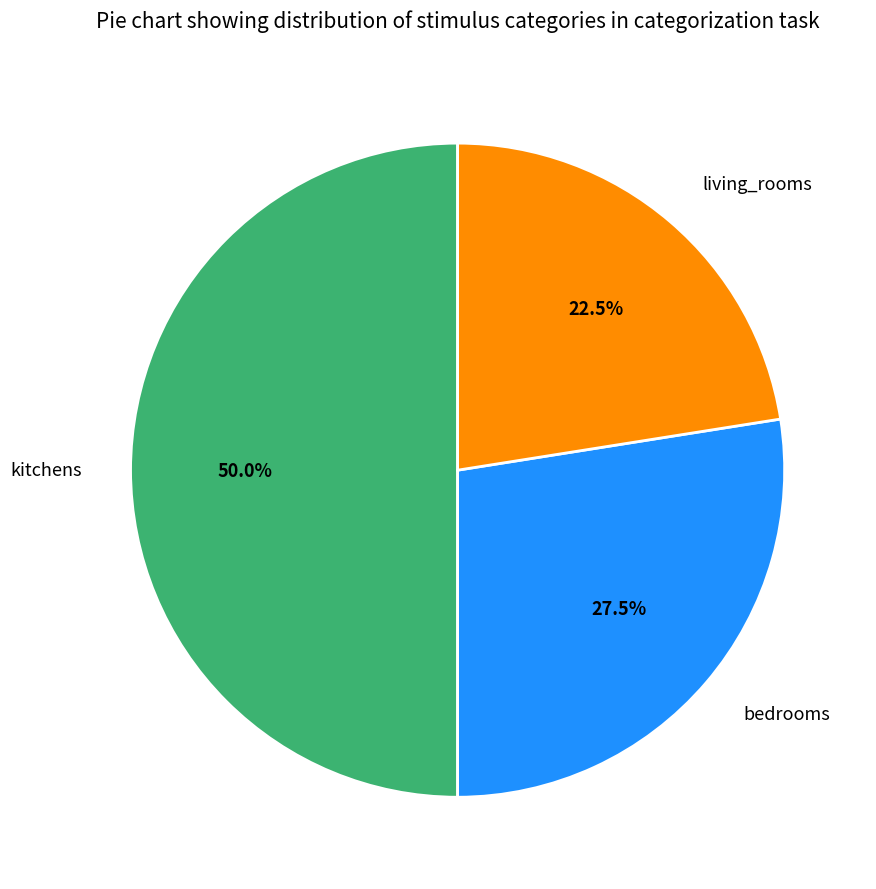

Does bedrooms represent more than half of the total?

No